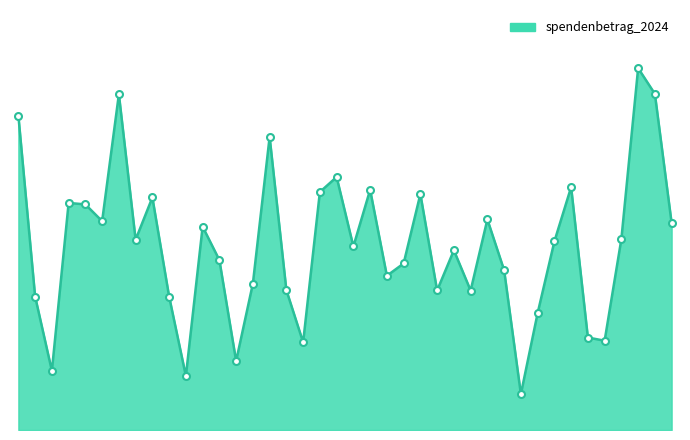

Does the chart have visible grid lines?

No